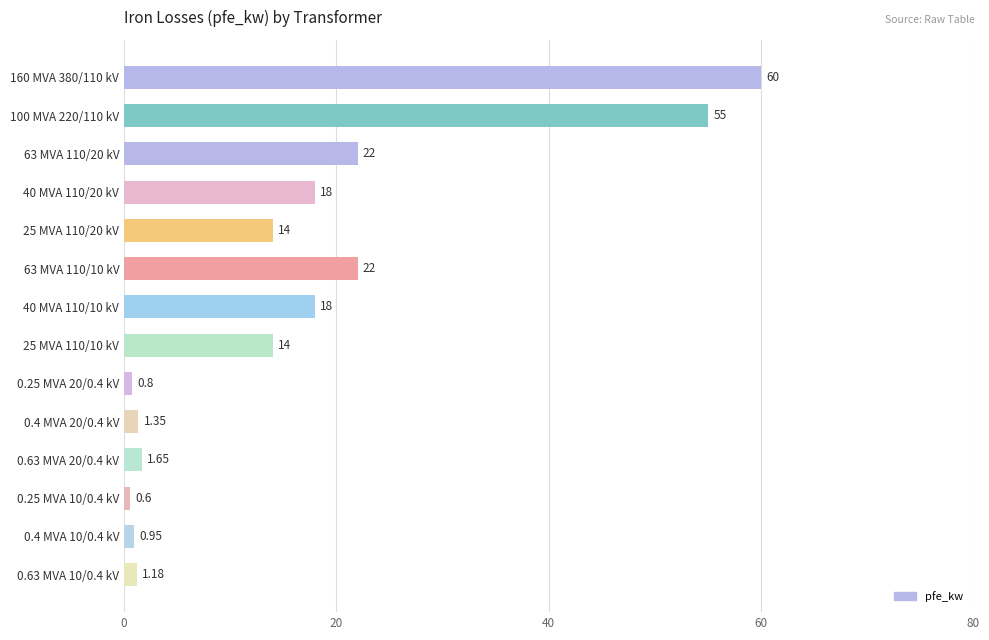

What is the average value?

16.4